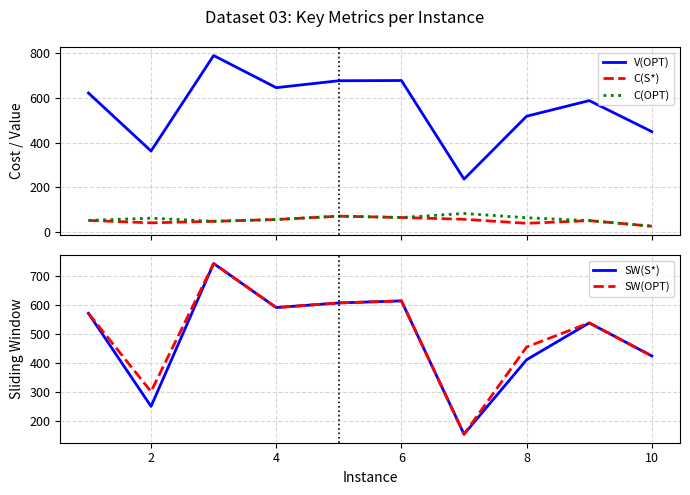

In V(OPT), how many points are lower than both neighbors (excluding endpoints)?

3